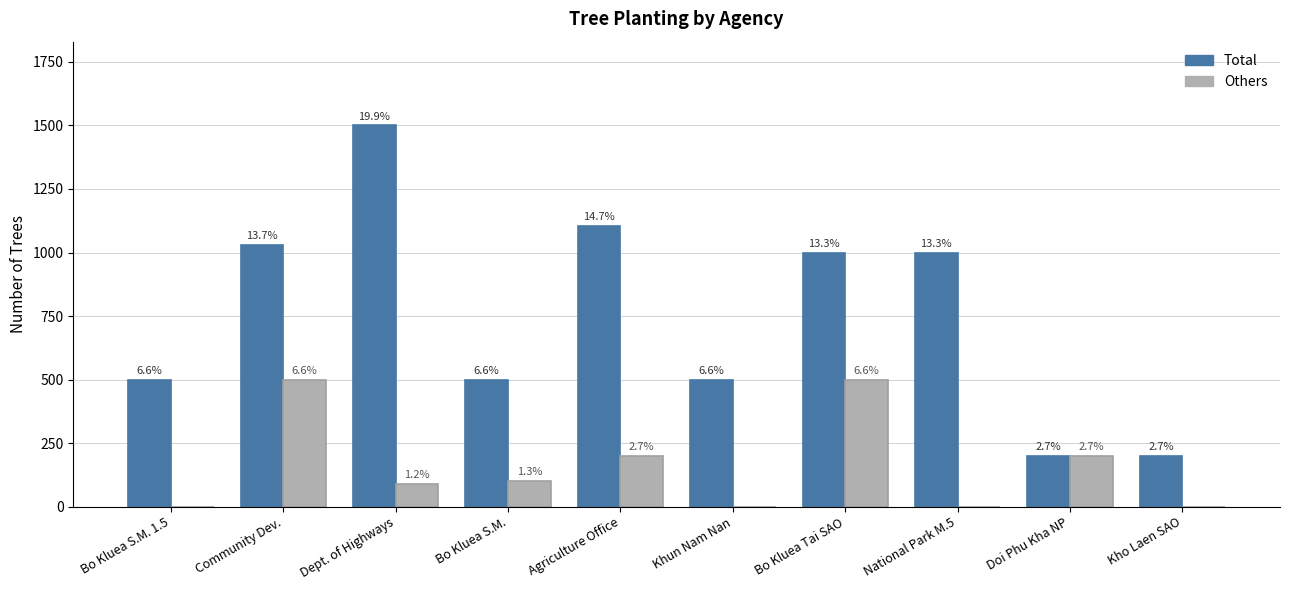

How many groups of bars are there?

10